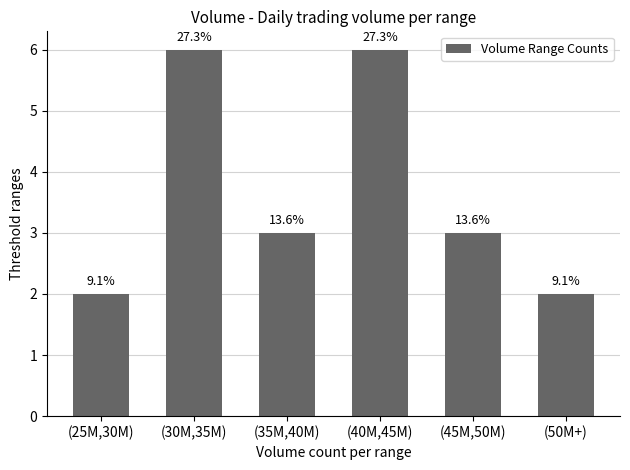

What is the difference between the maximum and minimum values?

4